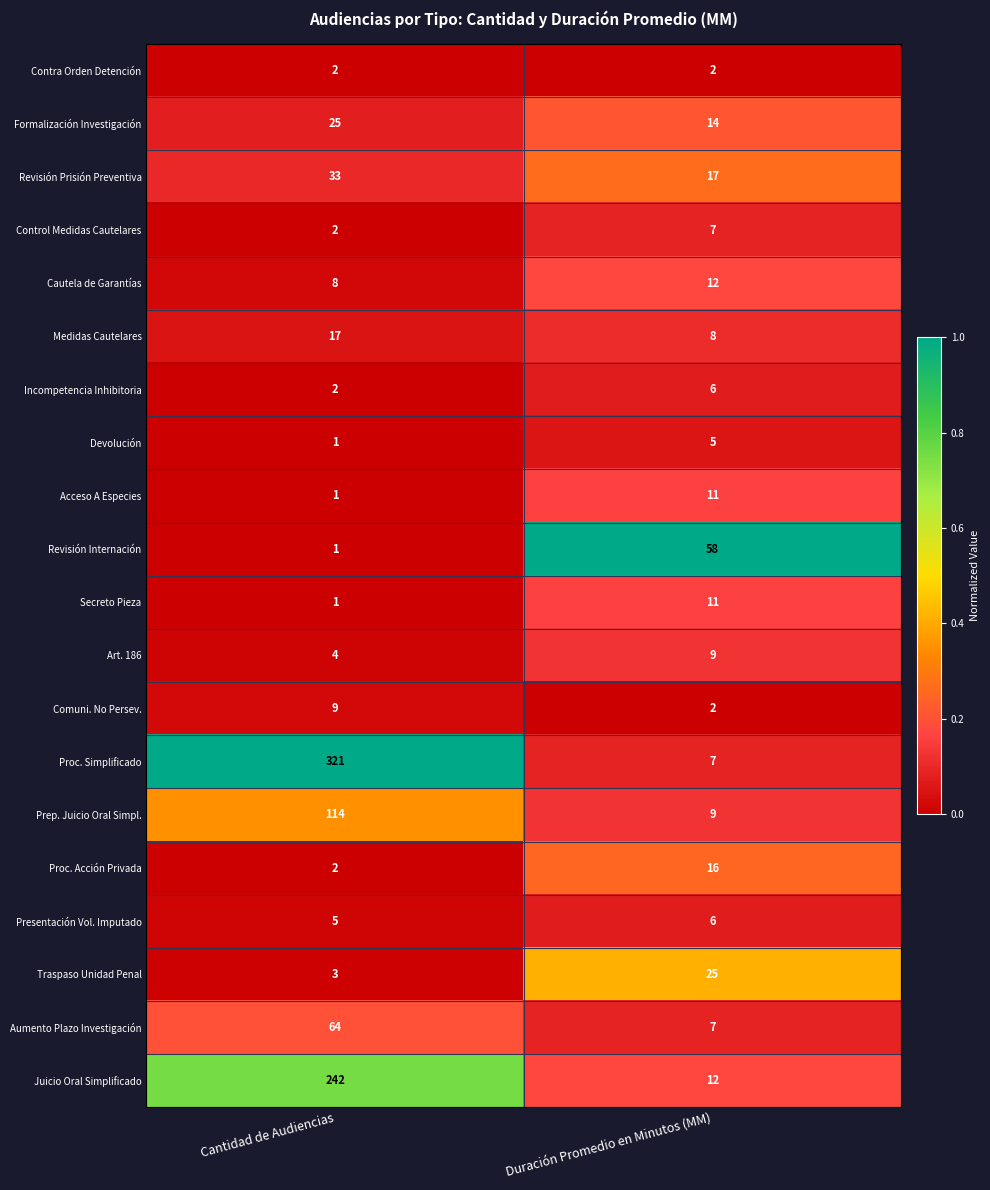

Which series changed the most between Cantidad de Audiencias and Duración Promedio en Minutos (MM)?

Proc. Simplificado